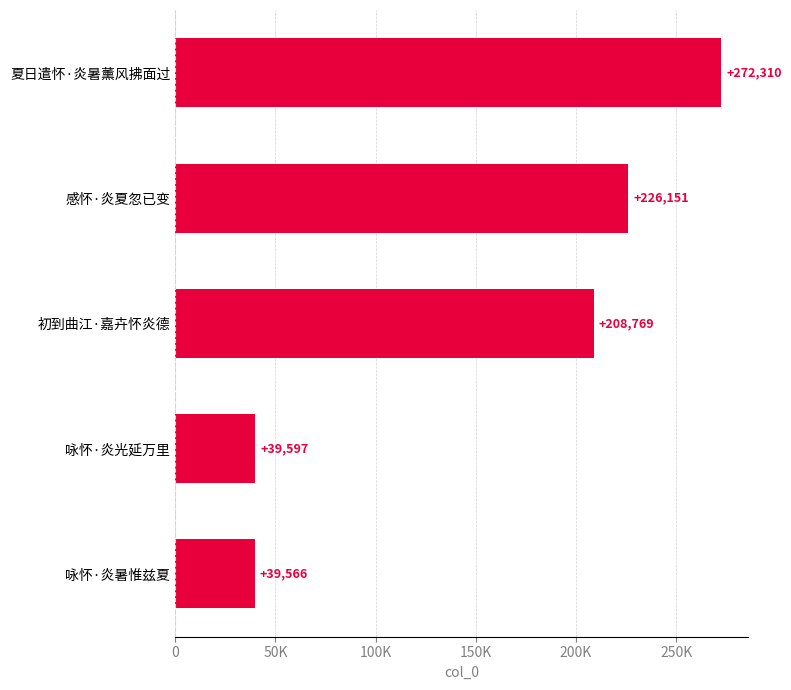

Are the bars horizontal?

Yes